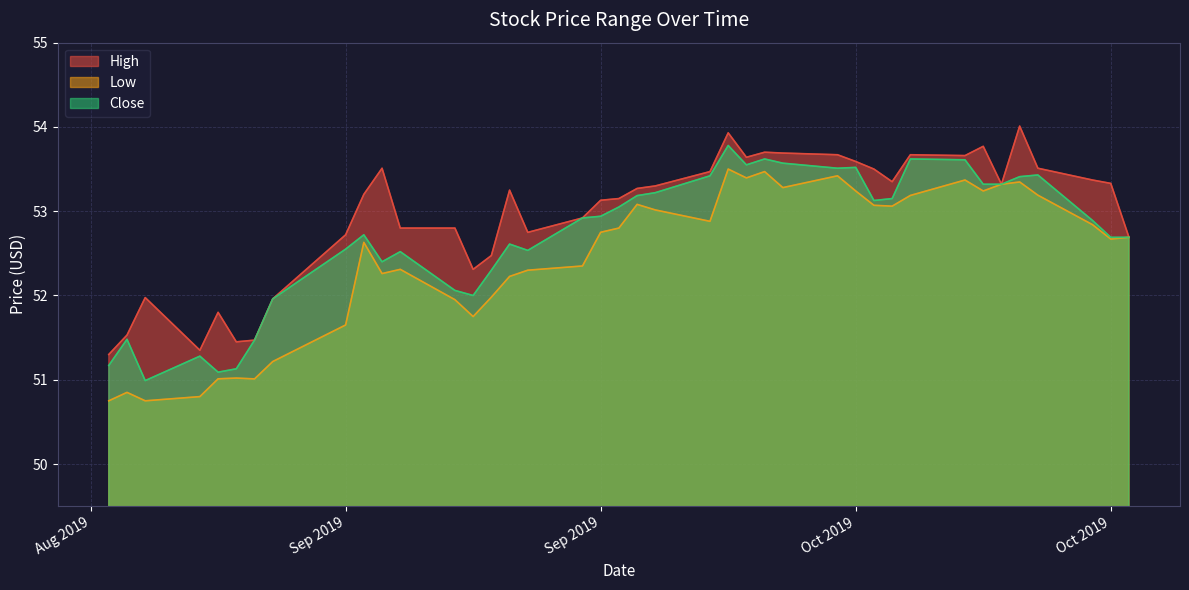

What is the total value across all series at 2019-09-10?

156.1